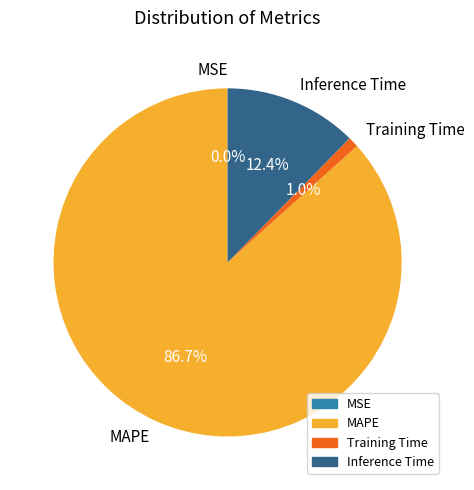

What percentage do MAPE and Training Time together represent?

87.6%